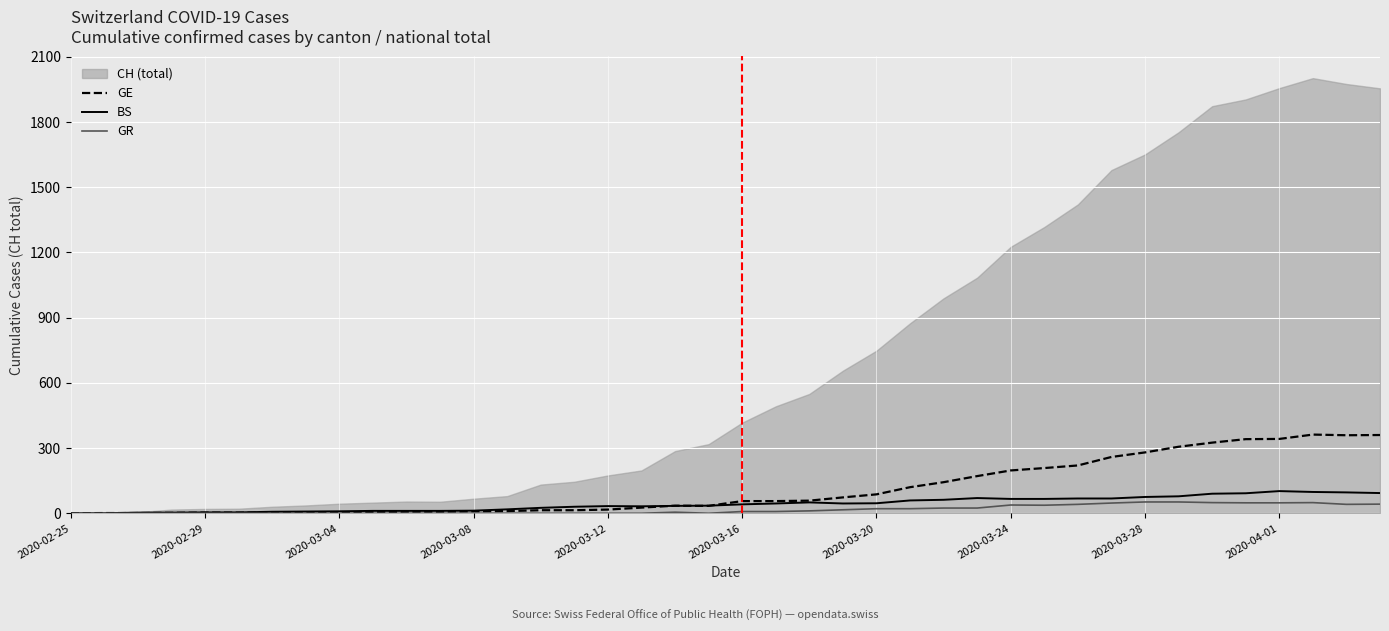

What is the maximum value for BS?

102